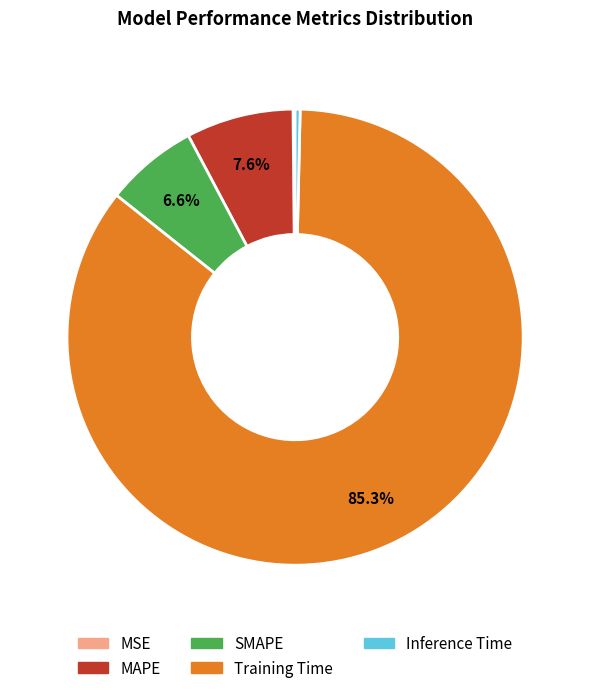

What is the largest slice in the pie chart?

Training Time